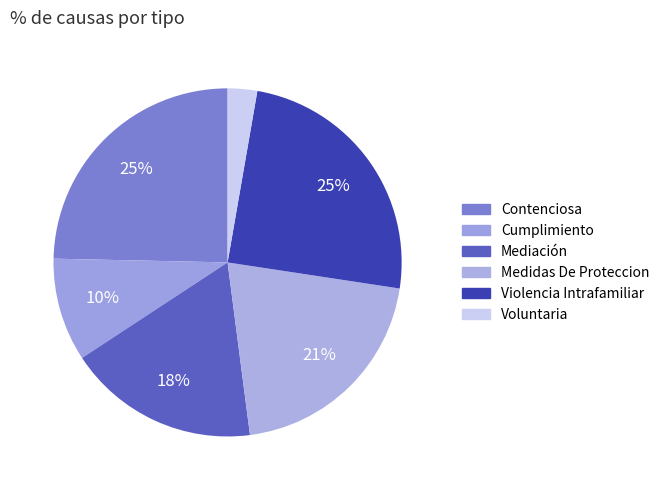

To the nearest percent, what percentage of the pie is Contenciosa?

25%